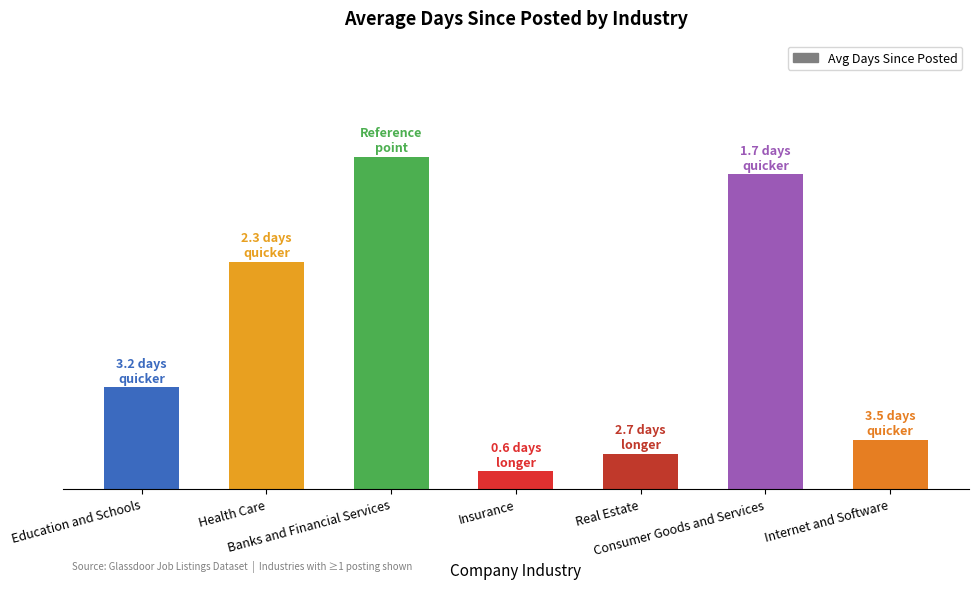

The chart shows a value of 19.0 at Banks and Financial Services. True or false?

True